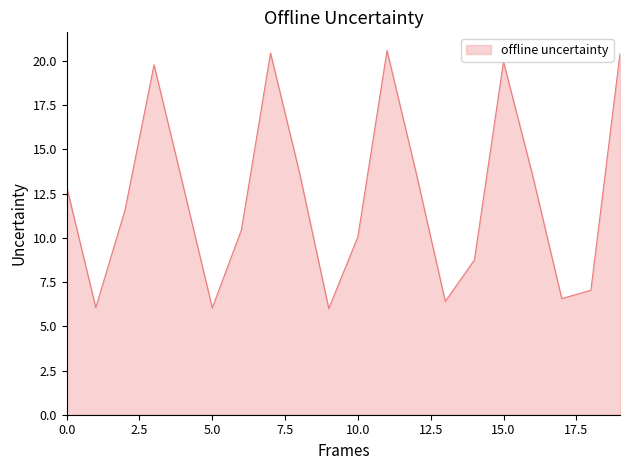

What is the maximum value shown in the chart?

20.6